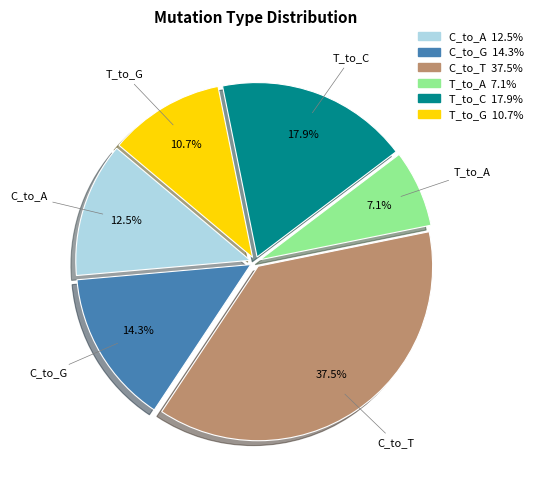

Which slice is the smallest?

T_to_A